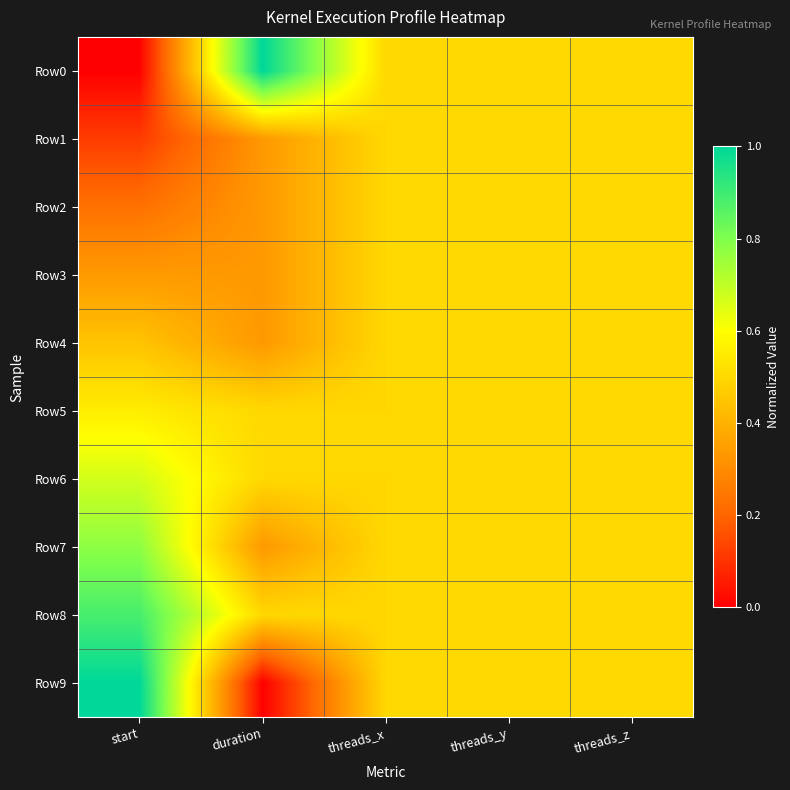

What is the greatest value displayed?

1.0